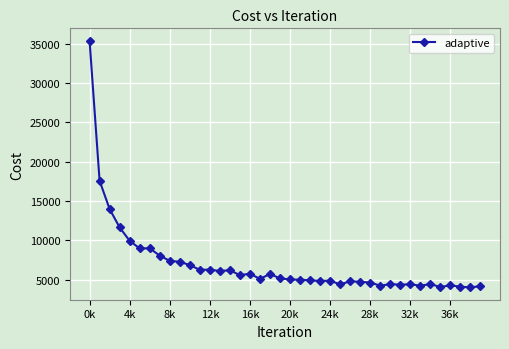

What is the value of the 4th point from the left?

11659.6